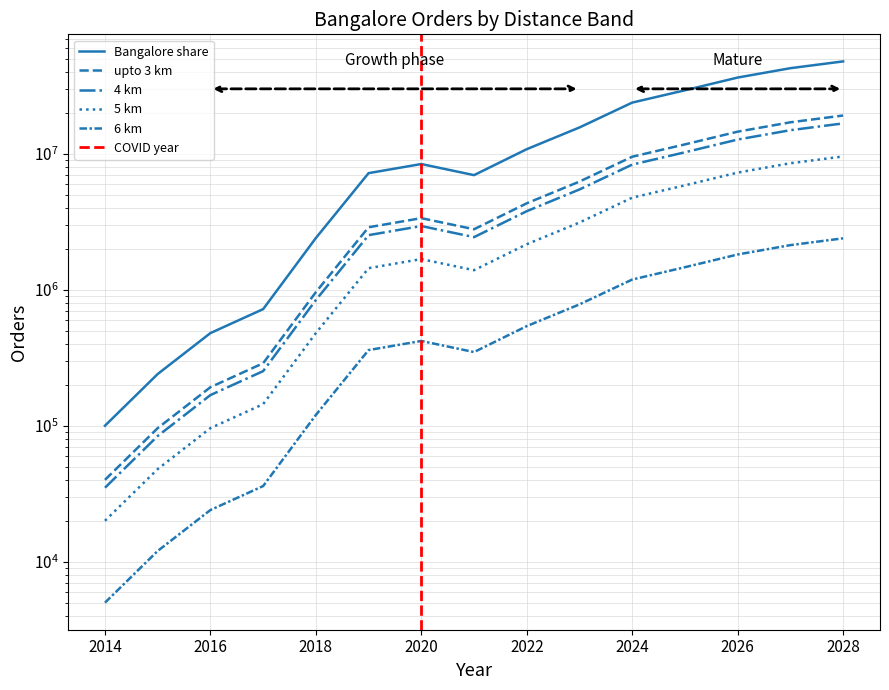

Reading left to right, transcribe all the data shown in this chart.

Bangalore share: 100000	240000	480000	720000	2400000	7200000	8400000	6960000	10800000	15602448	23762448	29280024	36318960	42558984	47742984
upto 3 km: 40000	96000	192000	288000	960000	2880000	3360000	2784000	4320000	6240979	9504979	11712010	14527584	17023594	19097194
4 km: 35000	84000	168000	252000	840000	2520000	2940000	2436000	3780000	5460857	8316857	10248008	12711636	14895644	16710044
5 km: 20000	48000	96000	144000	480000	1440000	1680000	1392000	2160000	3120490	4752490	5856005	7263792	8511797	9548597
6 km: 5000	12000	24000	36000	120000	360000	420000	348000	540000	780122	1188122	1464001	1815948	2127949	2387149